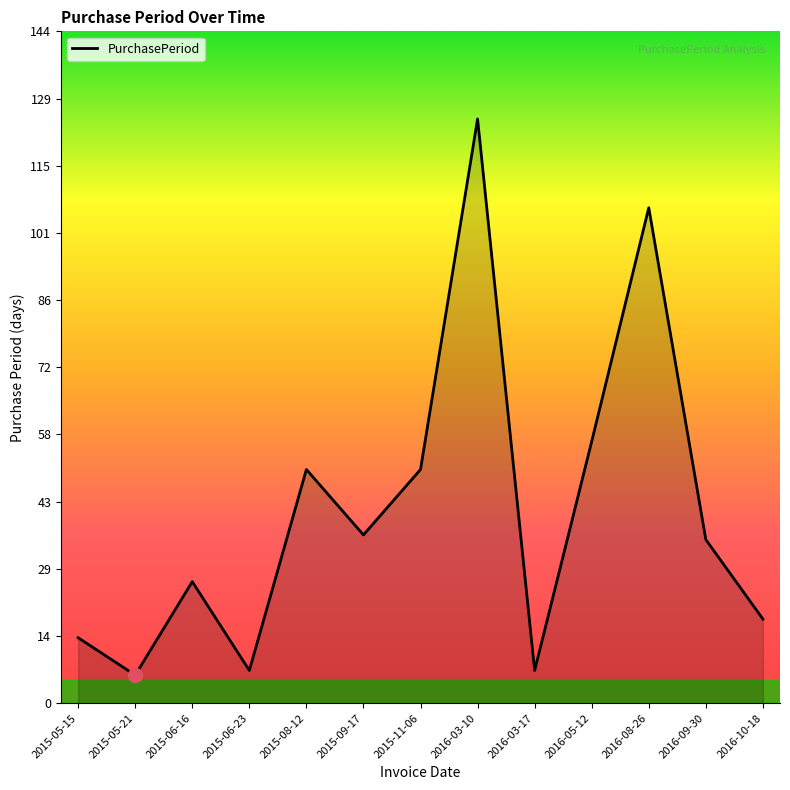

Between 2015-11-06 and 2015-06-16, which is larger?

2015-11-06